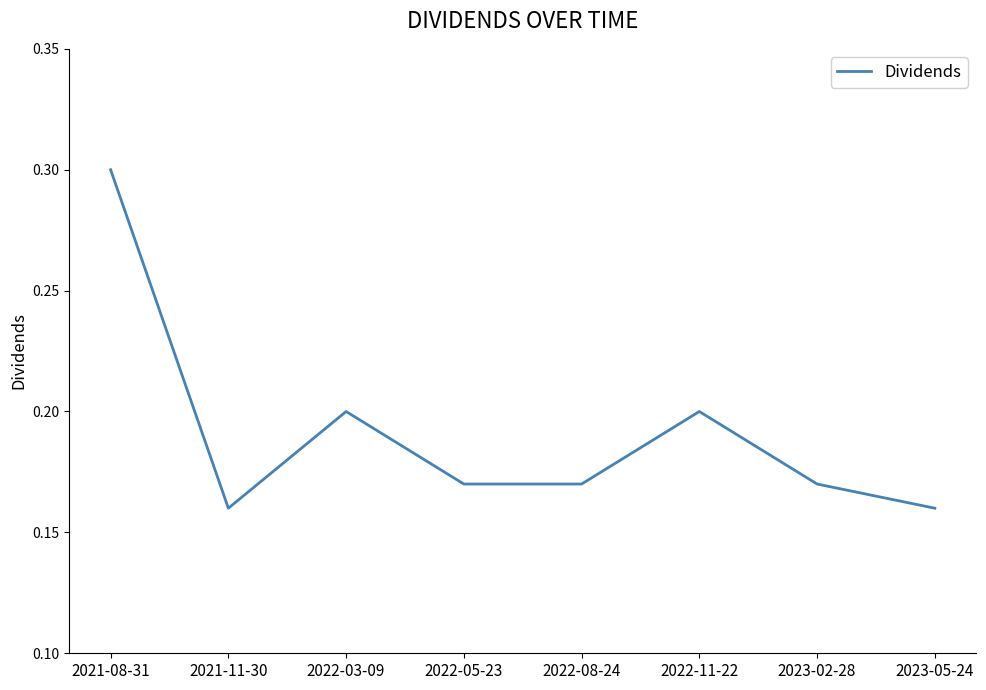

What position from the right is 2022-08-24?

4